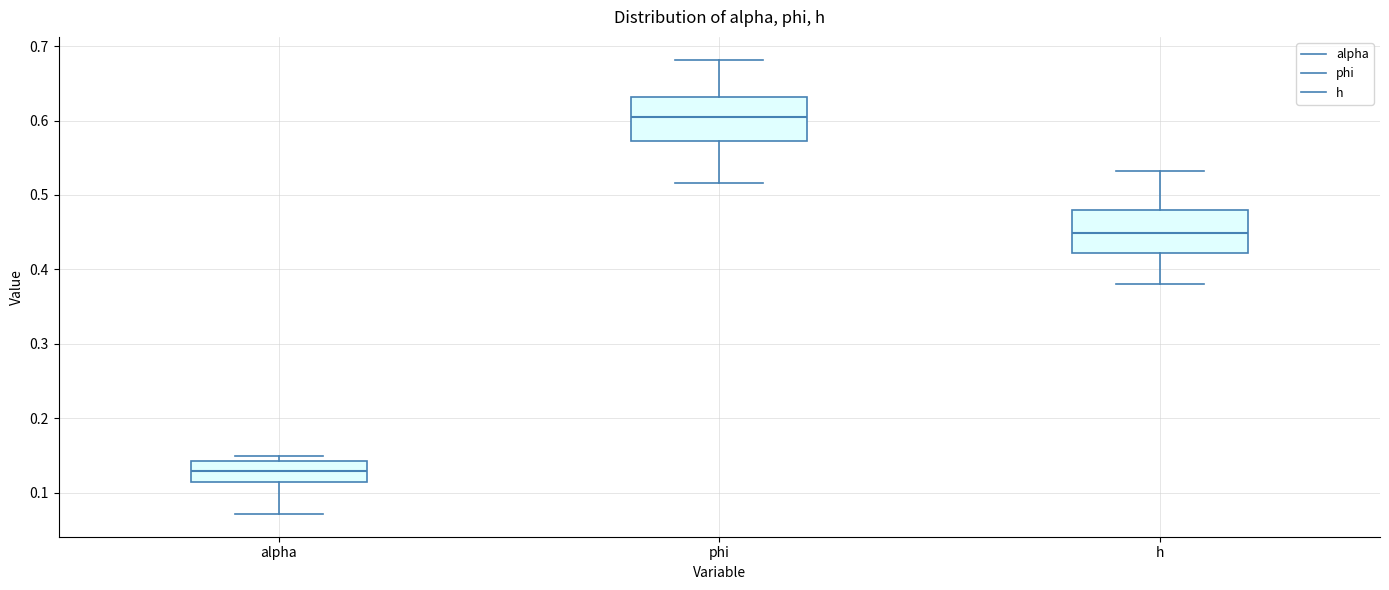

Where does the median line of the box for alpha sit on the y-axis? The values are not printed on the chart, so give them approximately, as read against the axis.

0.13